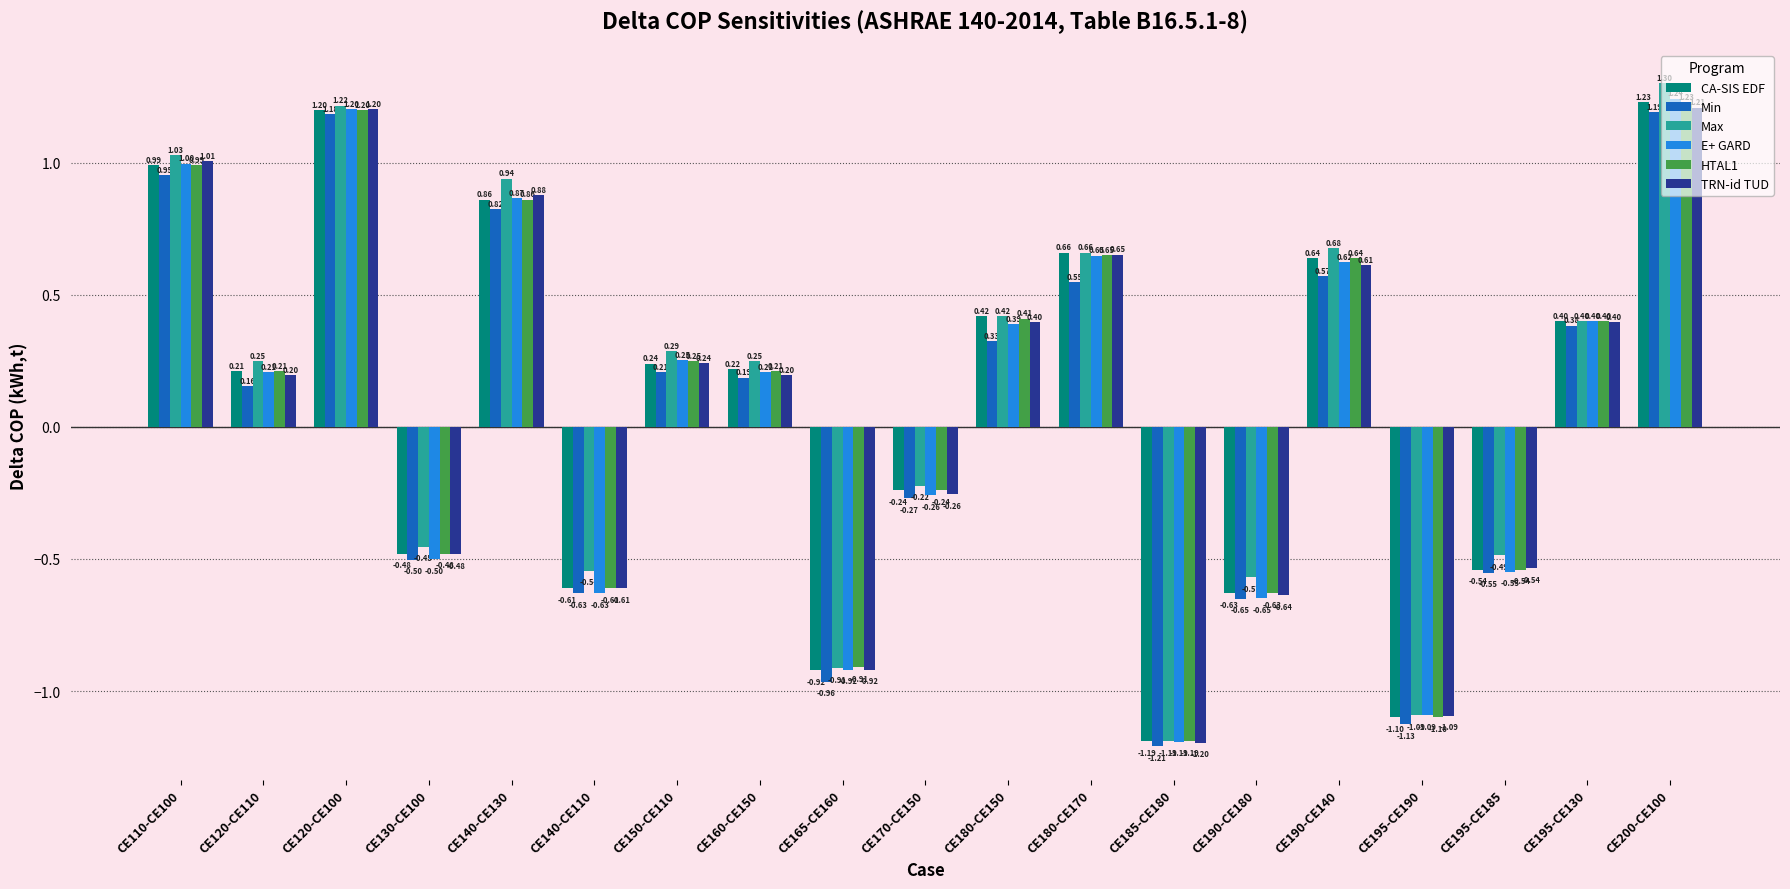

What is the smallest value displayed?

-1.2